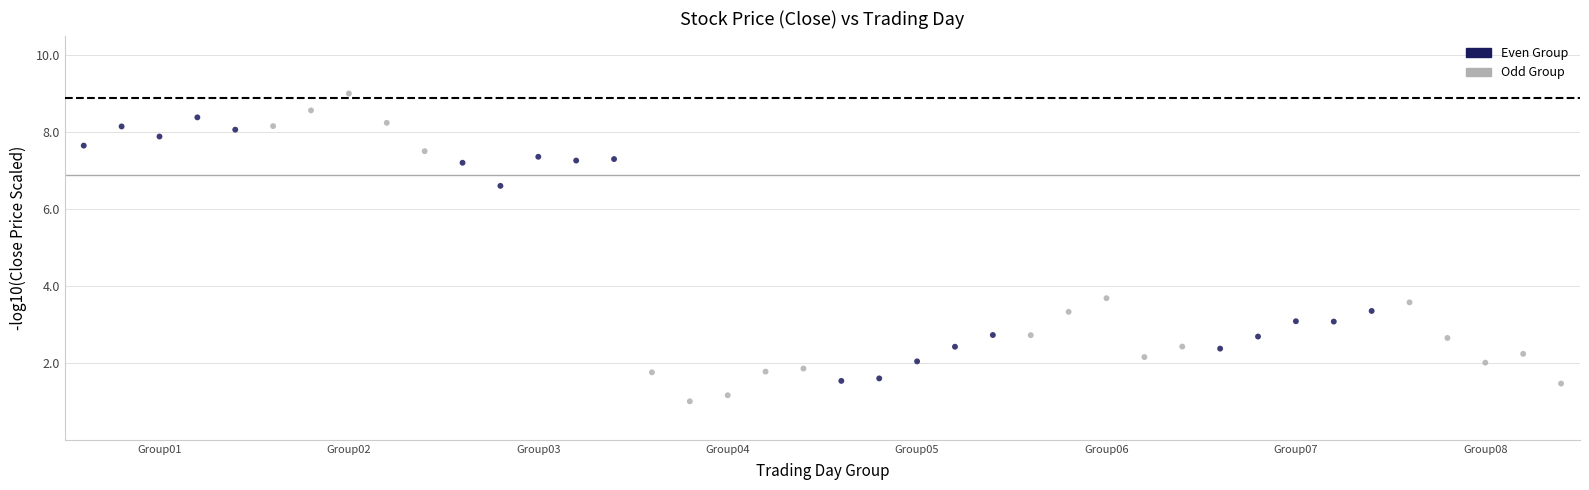

What Y value in the scatter plot is closest to 5?

3.7